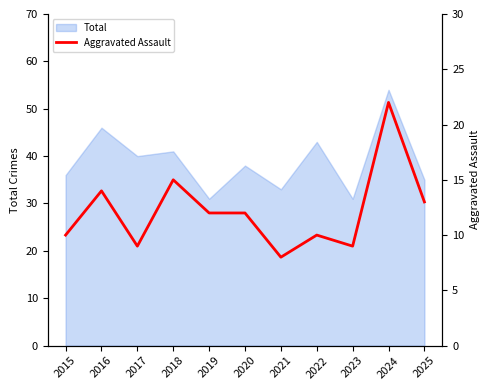

True or false: the data has more than 2 interior local peaks.

True